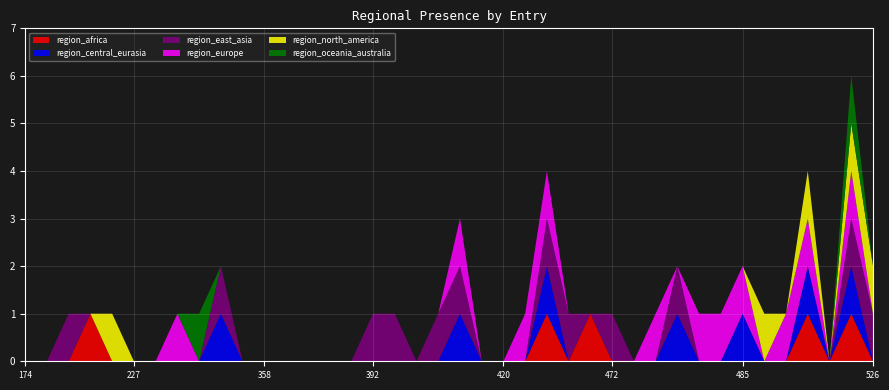

Reading right to left, extract all data points from this chart.

region_africa: 0	1	0	1	0	0	0	0	0	0	0	0	0	1	0	1	0	0	0	0	0	0	0	0	0	0	0	0	0	0	0	0	0	0	0	0	1	0	0	0
region_central_eurasia: 0	1	0	1	0	0	1	0	0	1	0	0	0	0	0	1	0	0	0	1	0	0	0	0	0	0	0	0	0	0	1	0	0	0	0	0	0	0	0	0
region_east_asia: 1	1	0	0	0	0	0	0	0	1	0	0	1	0	1	1	0	0	0	1	1	0	1	1	0	0	0	0	0	0	1	0	0	0	0	0	0	1	0	0
region_europe: 0	1	0	1	1	0	1	1	1	0	1	0	0	0	0	1	1	0	0	1	0	0	0	0	0	0	0	0	0	0	0	0	1	0	0	0	0	0	0	0
region_north_america: 1	1	0	1	0	1	0	0	0	0	0	0	0	0	0	0	0	0	0	0	0	0	0	0	0	0	0	0	0	0	0	0	0	0	0	1	0	0	0	0
region_oceania_australia: 0	1	0	0	0	0	0	0	0	0	0	0	0	0	0	0	0	0	0	0	0	0	0	0	0	0	0	0	0	0	0	1	0	0	0	0	0	0	0	0